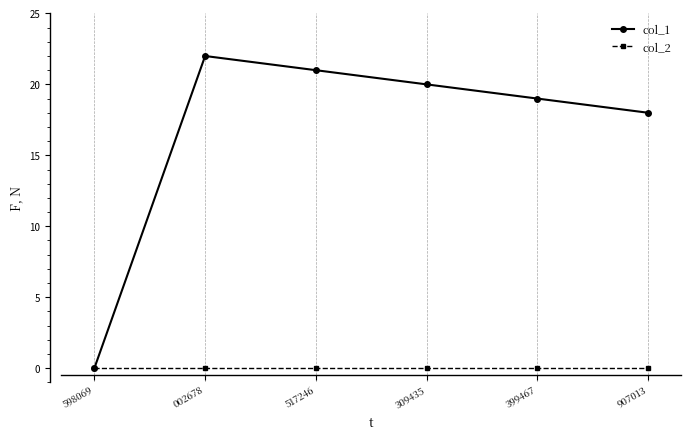

True or false: col_1 has a value of 0 at 598069.

True